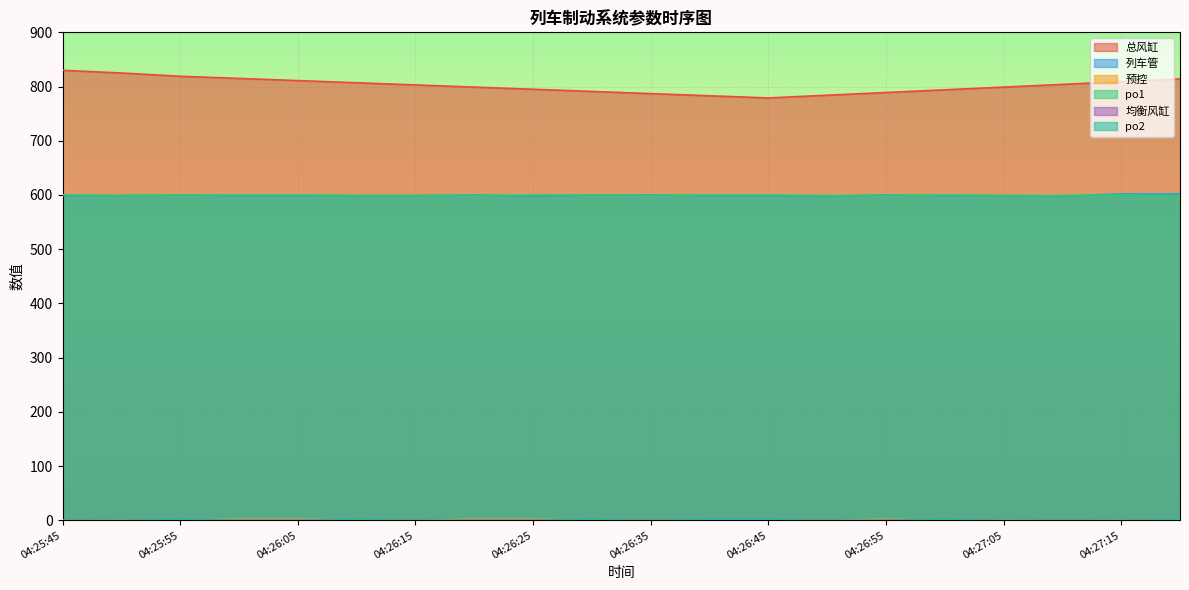

At which label does 总风缸 first exceed 803?

04:25:45